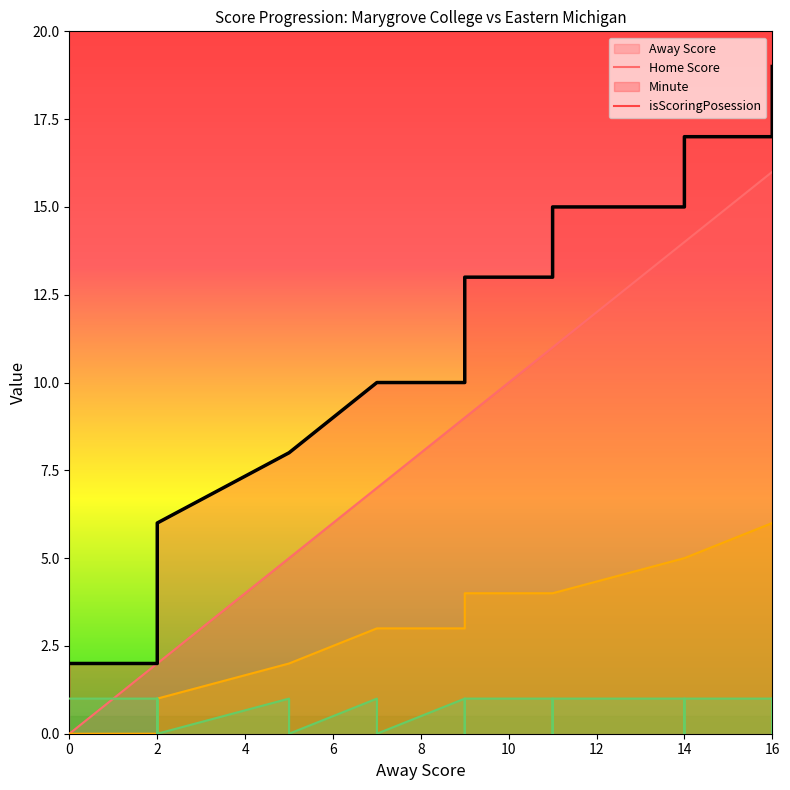

Which has a higher value, 14 or 16?

16